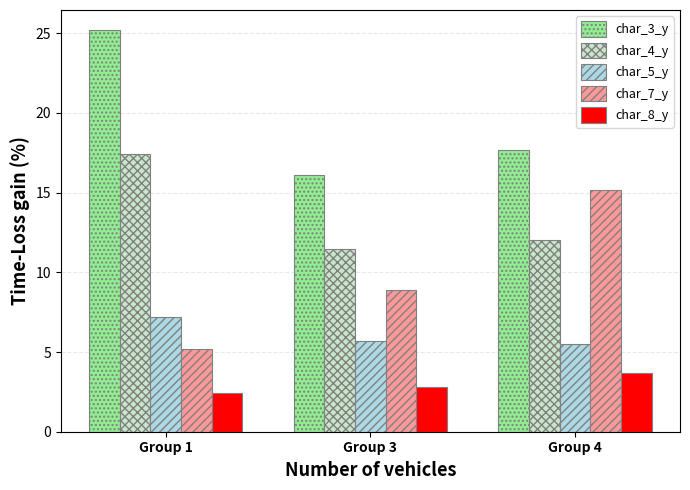

What is the value of the char_4_y bar at the 2nd from the left?

11.4